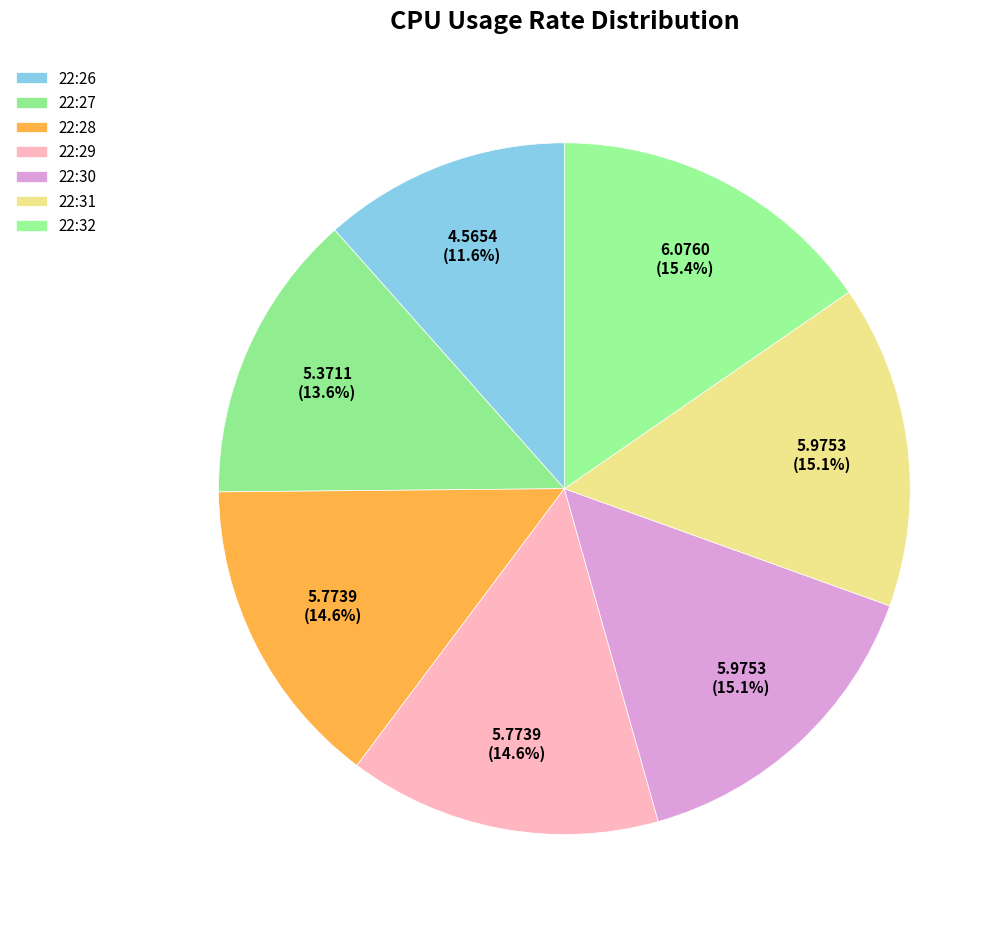

How many segments does this pie chart have?

7